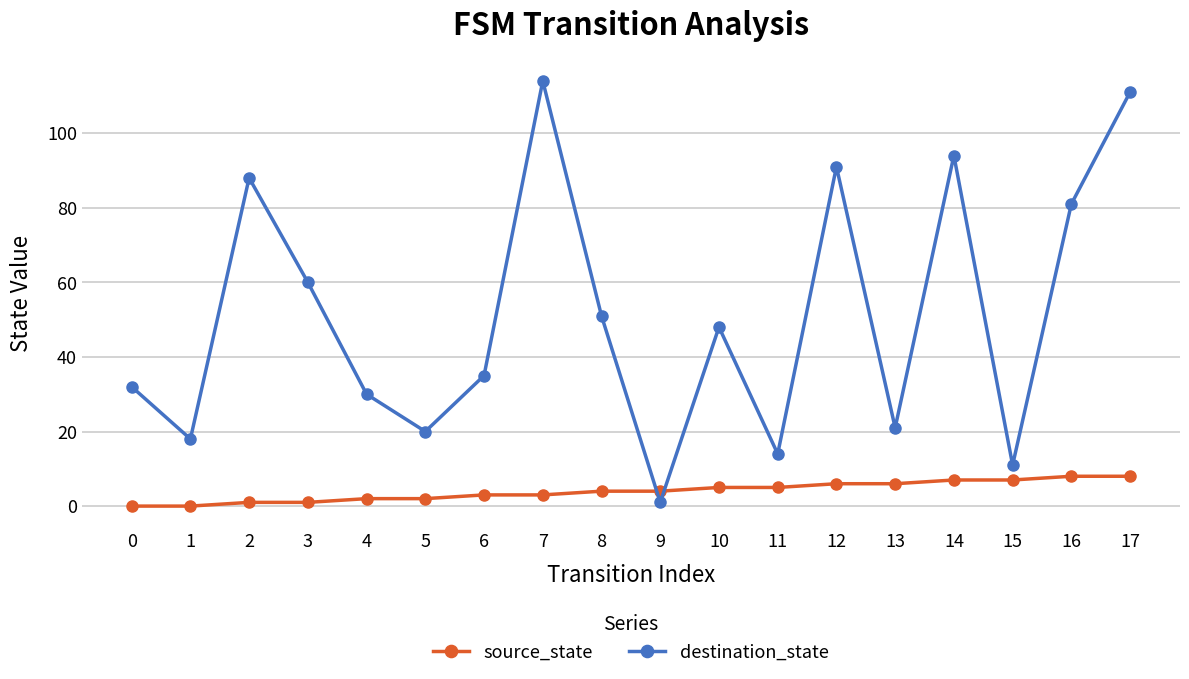

Which series has the largest range (max minus min)?

destination_state